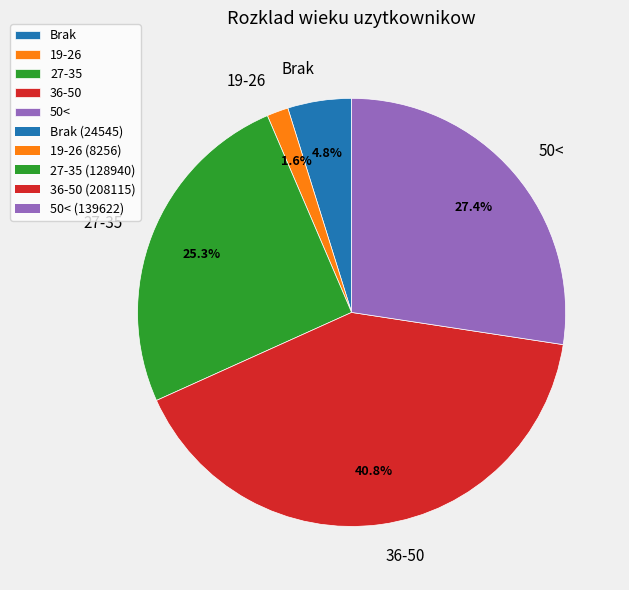

Rank the categories by value from lowest to highest.

19-26, Brak, 27-35, 50<, 36-50